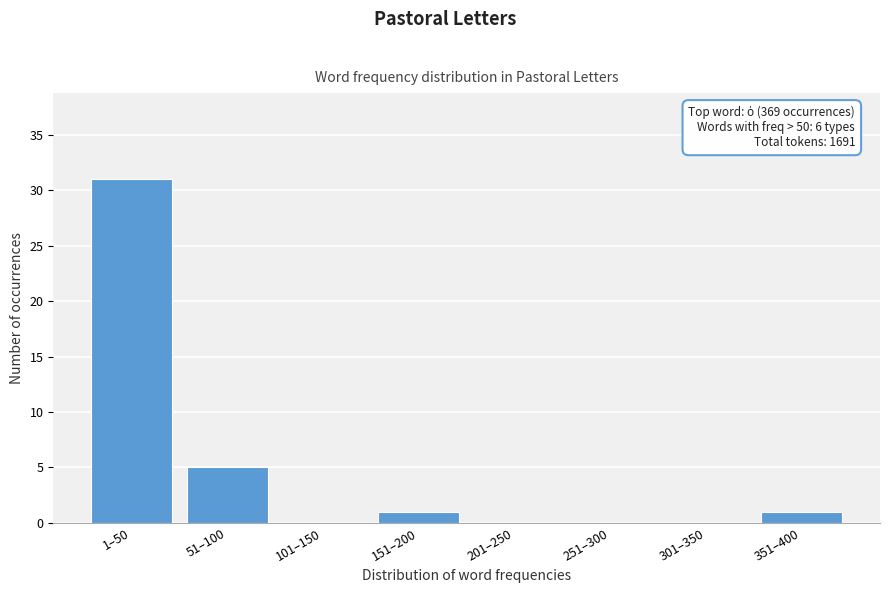

Reading left to right, transcribe all the data shown in this chart.

1–50=31	51–100=5	101–150=0	151–200=1	201–250=0	251–300=0	301–350=0	351–400=1